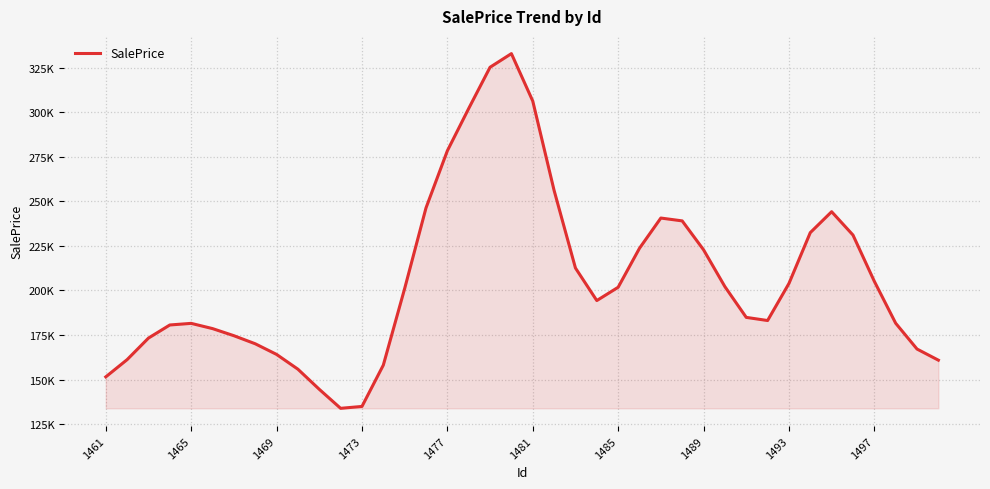

Reading left to right, list all the values displayed in this chart.

151514.6	161199.3	173294.9	180642.8	181546.5	178612.1	174624.4	170093.9	164118.0	155818.0	144532.0	133850.4	134909.3	158108.3	201114.7	246386.9	278441.2	302190.5	325335.1	332984.0	306363.1	256182.0	212634.0	194350.8	201820.3	223719.6	240677.8	239082.6	222863.5	202176.7	184908.7	183140.6	203933.5	232489.3	244230.5	231134.2	205163.7	181626.8	167133.2	160886.6